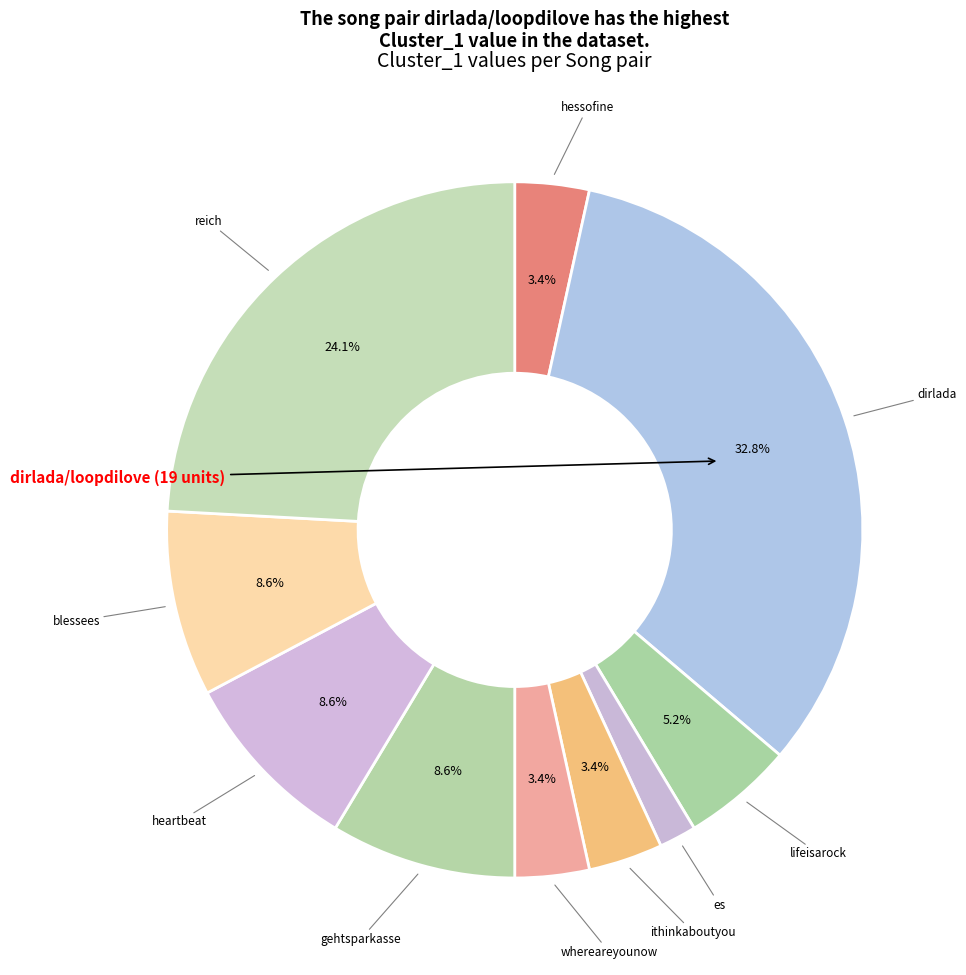

Rank the categories by value from highest to lowest.

dirlada/loopdilove, reich/niveau, gehtsparkasse/begood, heartbeat/getoveryou, blessees/janine, lifeisarock/menusong, hessofine/mysweetlord, ithinkaboutyou/ithinkaboutyoutwo, whereareyounow/whereareyou, es/hey